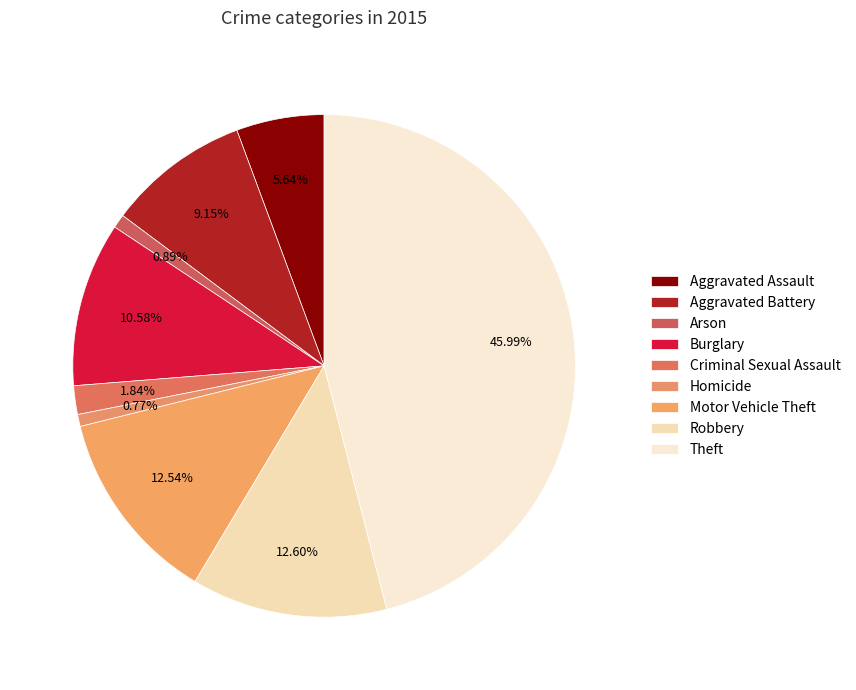

Is there any slice that represents more than half of the pie?

No